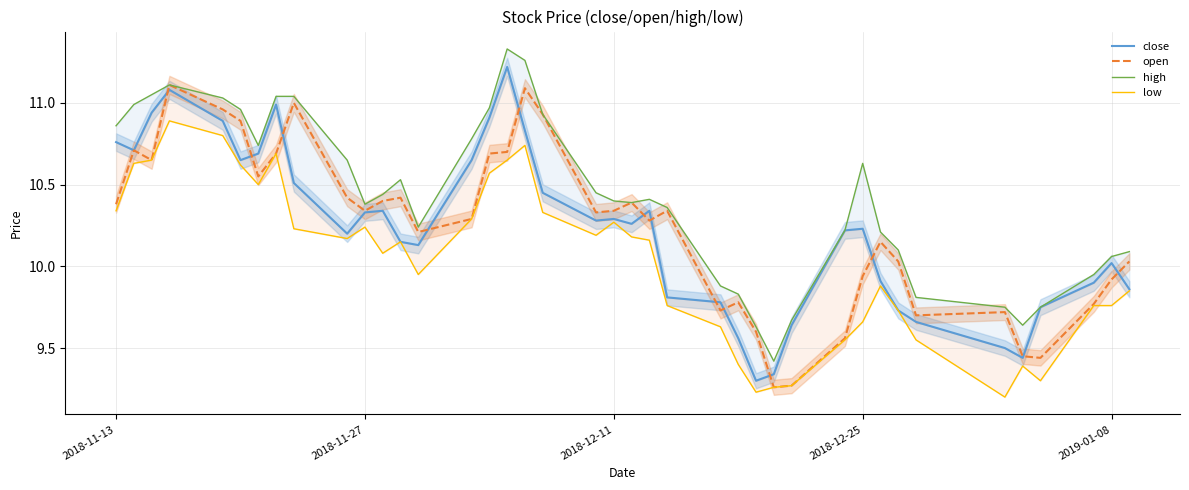

Where does the open series first go above 10?

2018-11-13